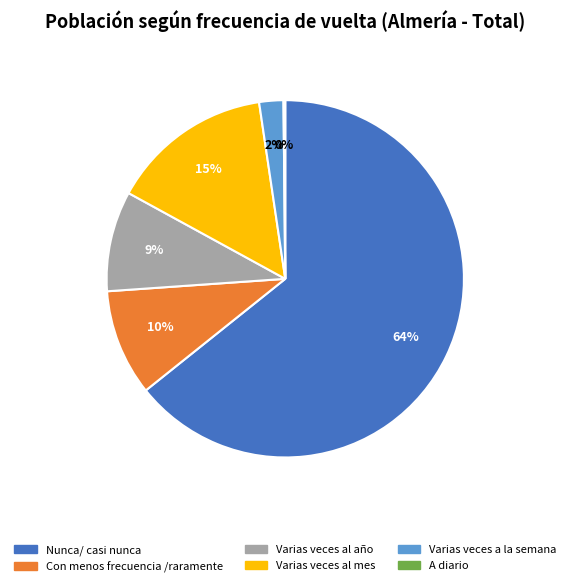

To the nearest percent, what percentage of the pie is Varias veces al año?

9%